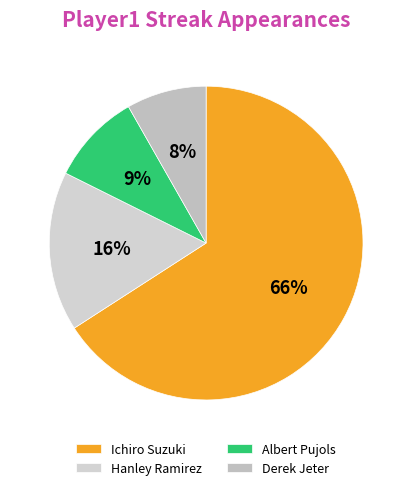

What percentage is the Derek Jeter slice, to the nearest percent?

8%